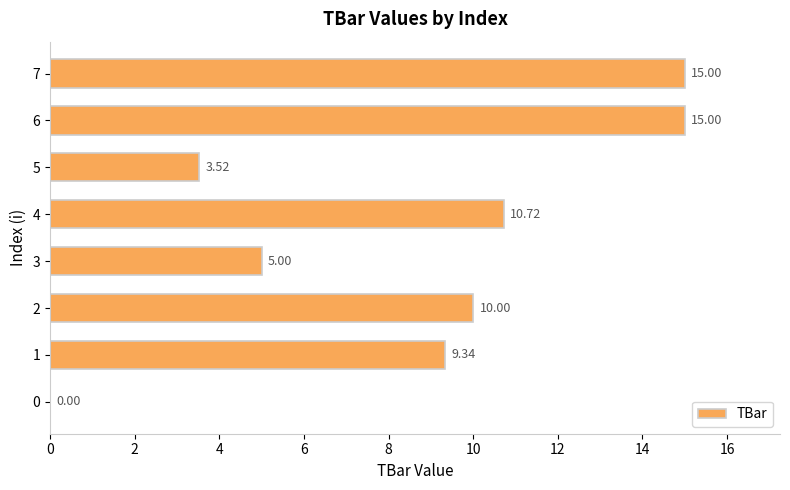

What is the sum of the values at 5 and 4?

14.2